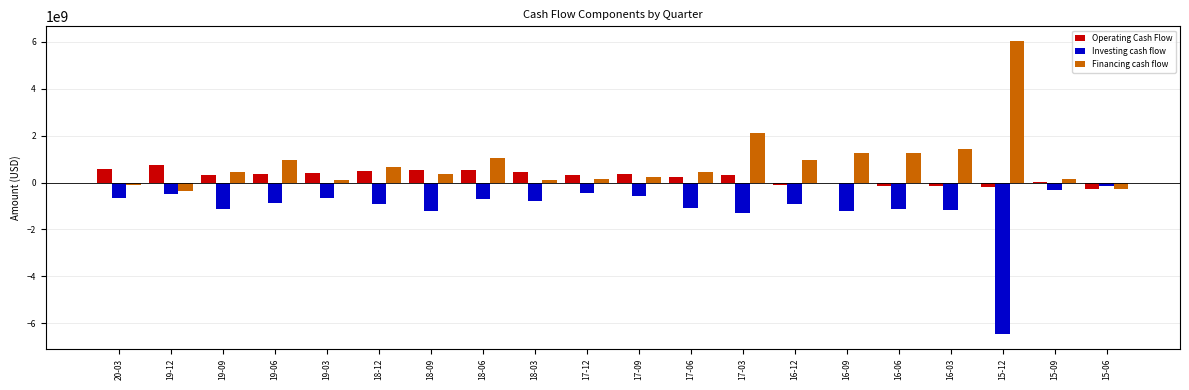

Are the bars grouped side by side (vs. stacked)?

Yes